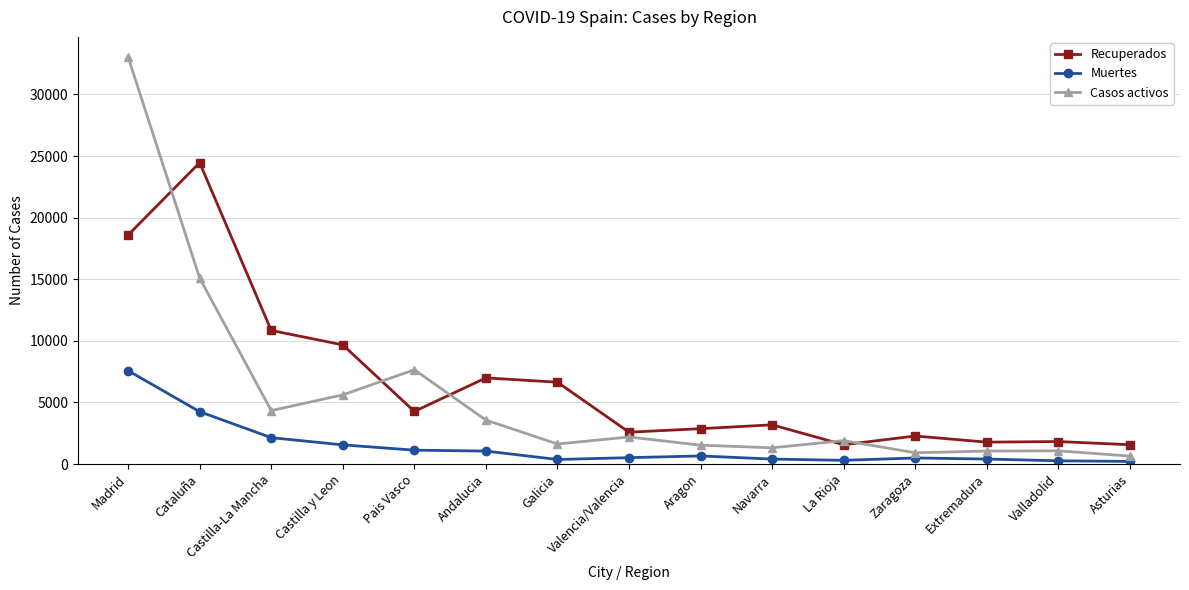

What is the difference between the Muertes values at Extremadura and Madrid?

7173